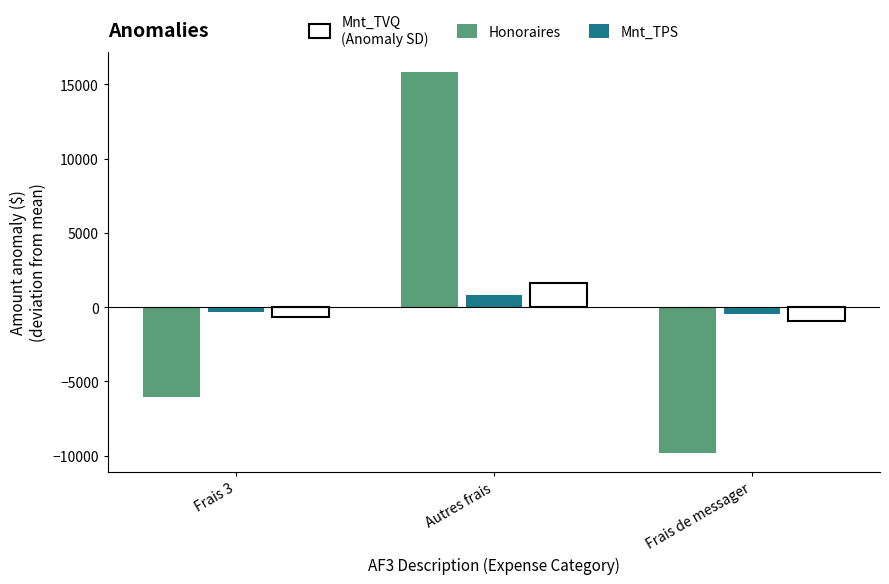

What is the maximum value shown in the chart?

15860.0